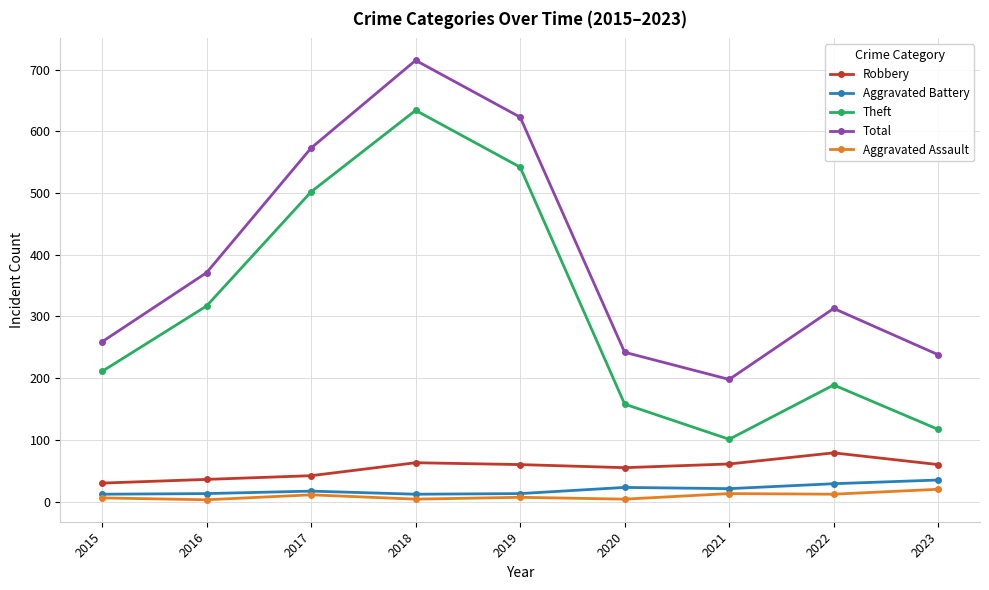

At which category does Theft reach its first local valley?

2021